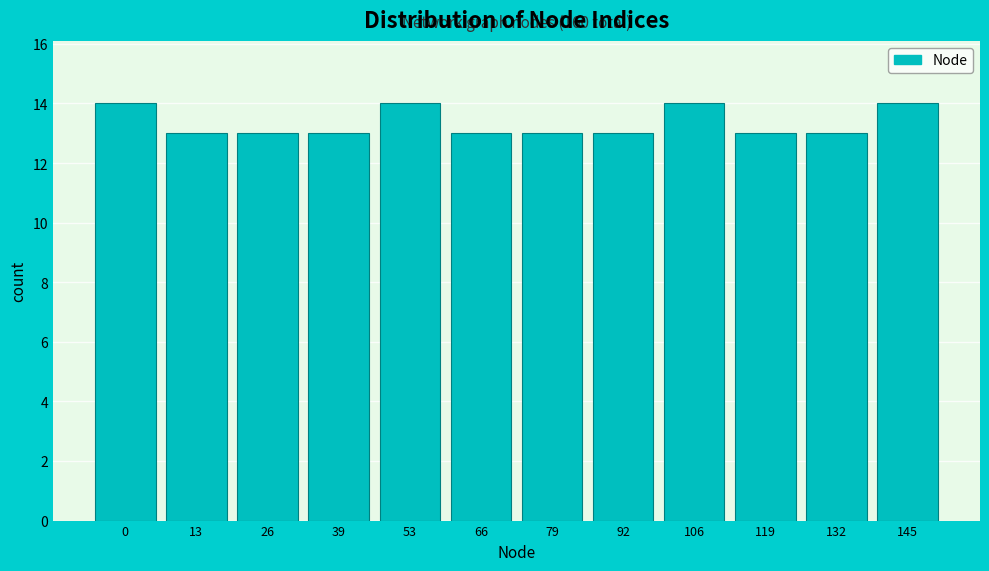

Reading left to right, what are all the values shown in this chart?

14	13	13	13	14	13	13	13	14	13	13	14